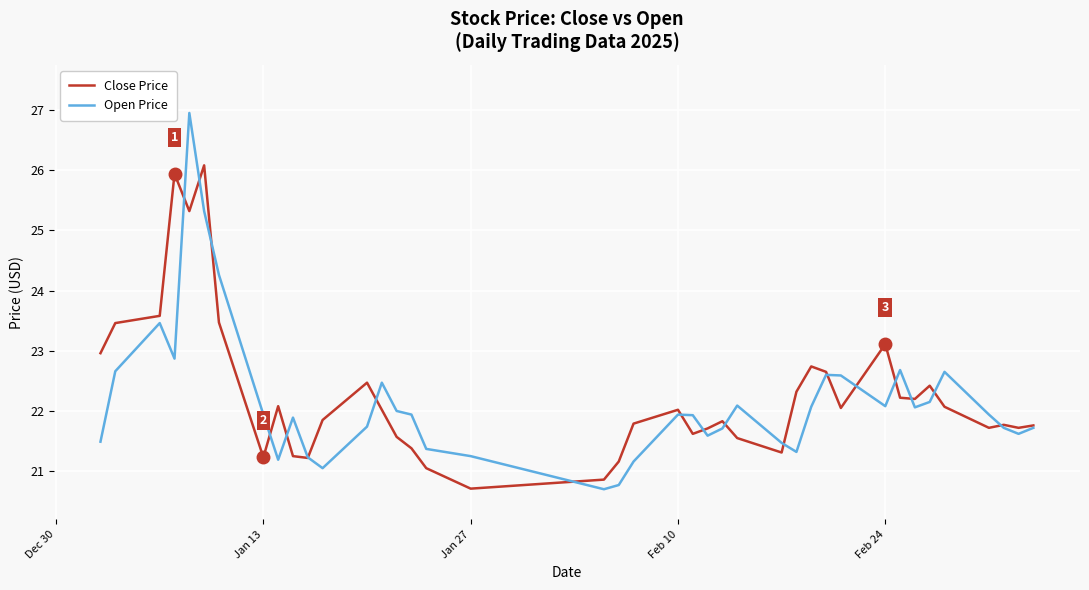

Which series has the widest spread of values?

Open Price